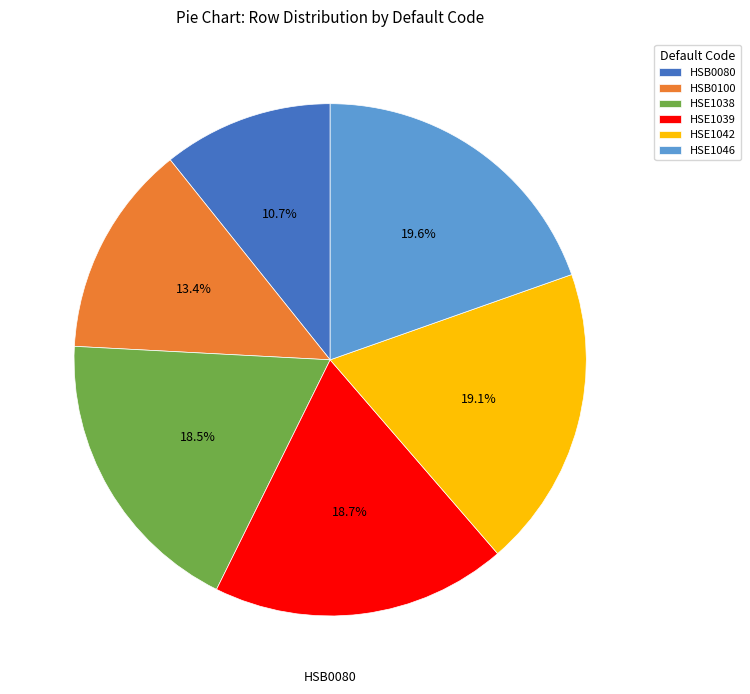

Count the number of slices in the pie.

6